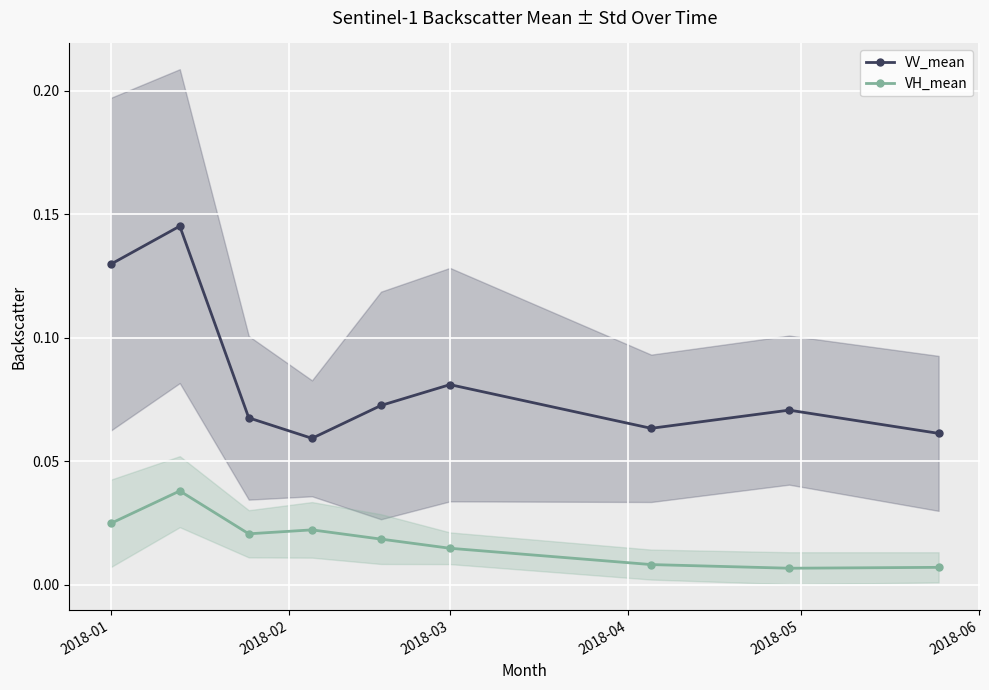

True or false: VV_mean has a value of 0.0 at 2018-01.

False